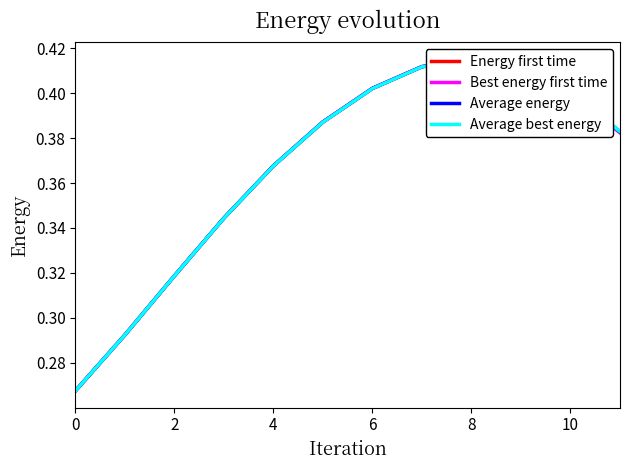

What is the sum of the Average energy values at 9 and 12?

0.8